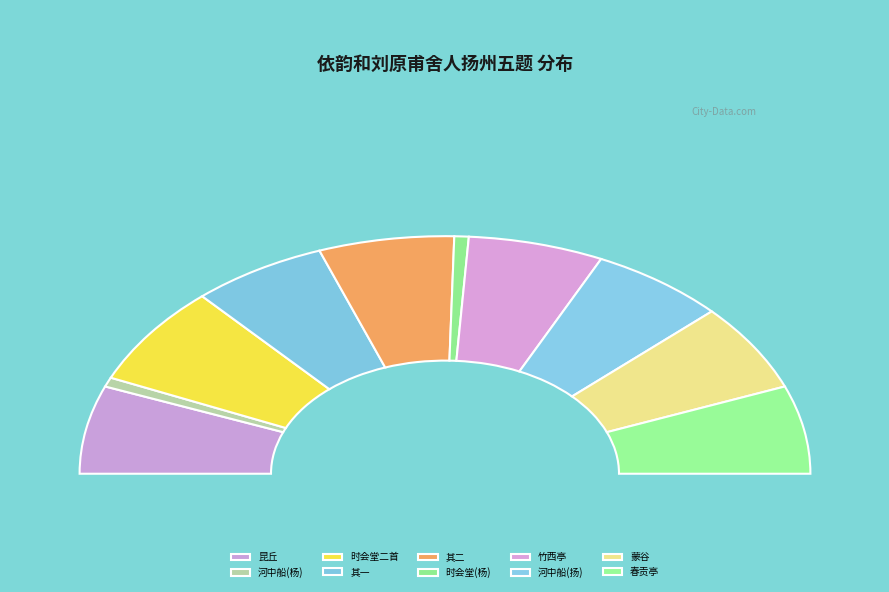

Does 依韵和刘原甫舍人扬州五题 竹西亭 account for over 50% of the chart?

No